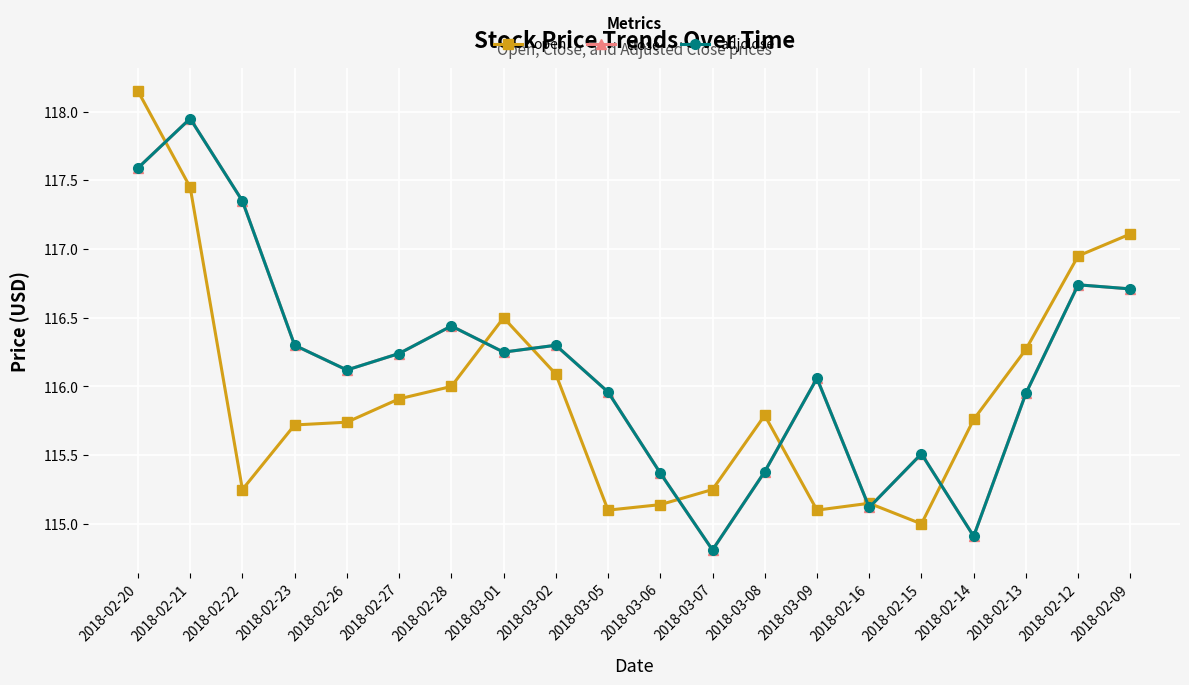

Reading left to right, list all the values displayed in this chart.

open: 2018-02-20=118.2	2018-02-21=117.5	2018-02-22=115.2	2018-02-23=115.7	2018-02-26=115.7	2018-02-27=115.9	2018-02-28=116.0	2018-03-01=116.5	2018-03-02=116.1	2018-03-05=115.1	2018-03-06=115.1	2018-03-07=115.2	2018-03-08=115.8	2018-03-09=115.1	2018-02-16=115.2	2018-02-15=115.0	2018-02-14=115.8	2018-02-13=116.3	2018-02-12=117.0	2018-02-09=117.1
close: 2018-02-20=117.6	2018-02-21=118.0	2018-02-22=117.3	2018-02-23=116.3	2018-02-26=116.1	2018-02-27=116.2	2018-02-28=116.4	2018-03-01=116.2	2018-03-02=116.3	2018-03-05=116.0	2018-03-06=115.4	2018-03-07=114.8	2018-03-08=115.4	2018-03-09=116.1	2018-02-16=115.1	2018-02-15=115.5	2018-02-14=114.9	2018-02-13=116.0	2018-02-12=116.7	2018-02-09=116.7
adjclose: 2018-02-20=117.6	2018-02-21=118.0	2018-02-22=117.3	2018-02-23=116.3	2018-02-26=116.1	2018-02-27=116.2	2018-02-28=116.4	2018-03-01=116.2	2018-03-02=116.3	2018-03-05=116.0	2018-03-06=115.4	2018-03-07=114.8	2018-03-08=115.4	2018-03-09=116.1	2018-02-16=115.1	2018-02-15=115.5	2018-02-14=114.9	2018-02-13=116.0	2018-02-12=116.7	2018-02-09=116.7